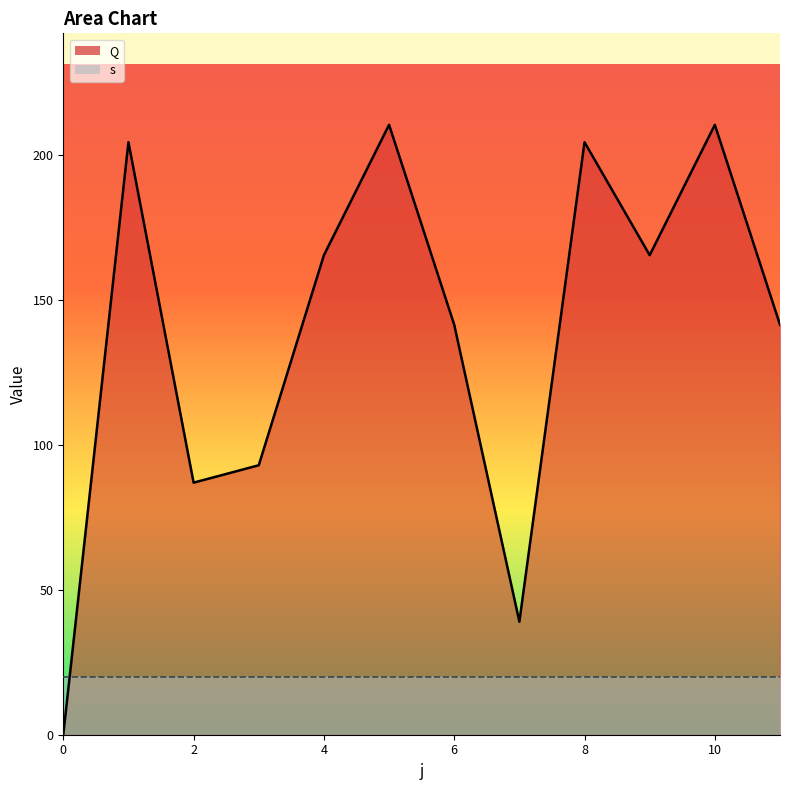

Rank the categories by value from highest to lowest.

5, 10, 1, 8, 4, 9, 6, 11, 3, 2, 7, 0